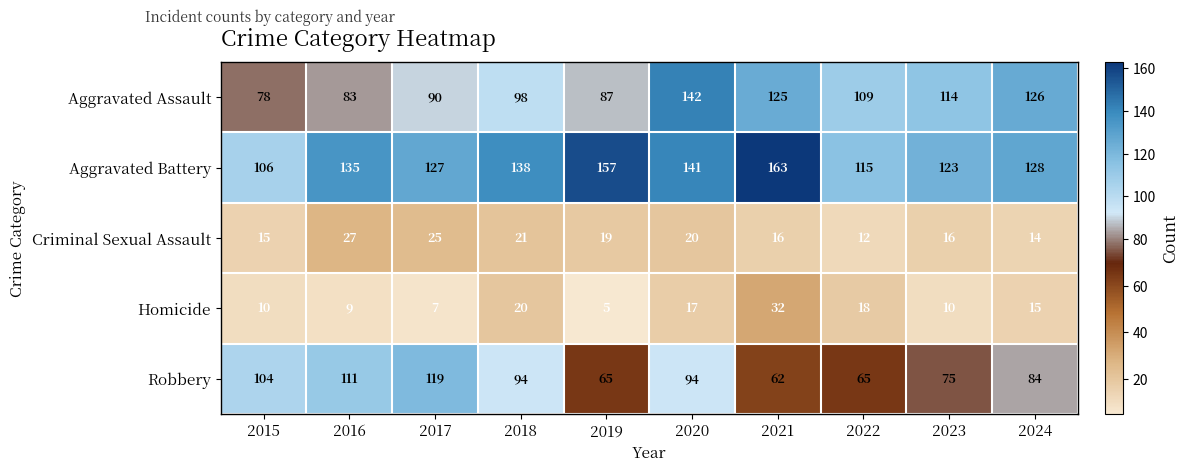

Rank the categories by Aggravated Battery value from lowest to highest.

2015, 2022, 2023, 2017, 2024, 2016, 2018, 2020, 2019, 2021